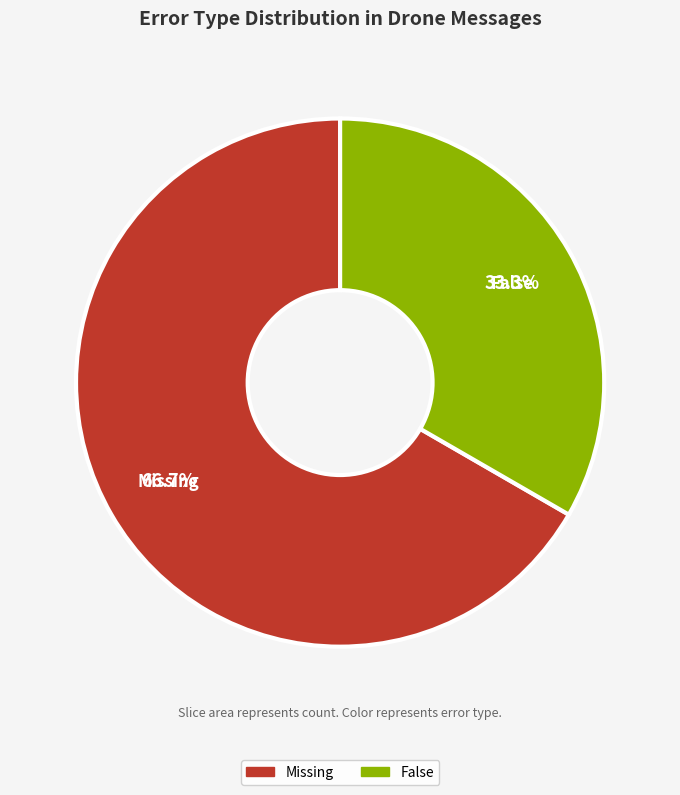

To the nearest percent, what percentage of the pie is Missing?

67%